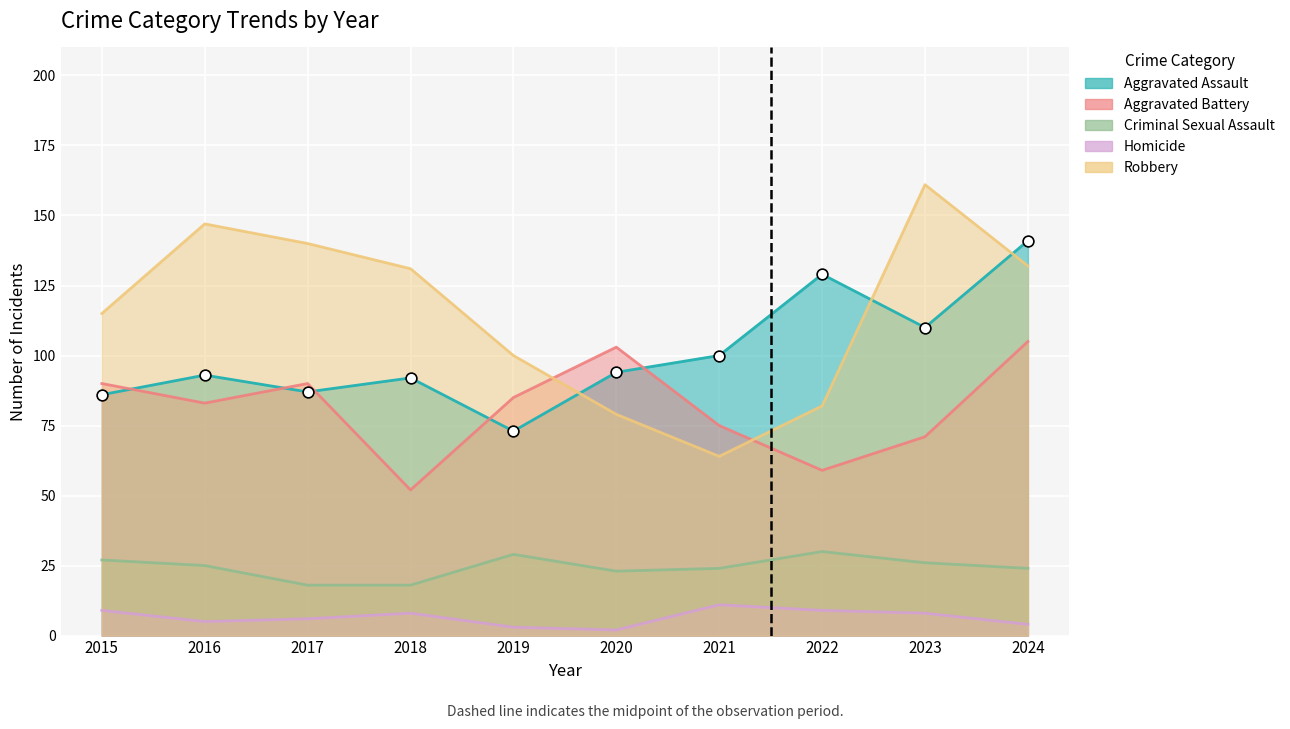

Which series contains the highest Y value?

Robbery